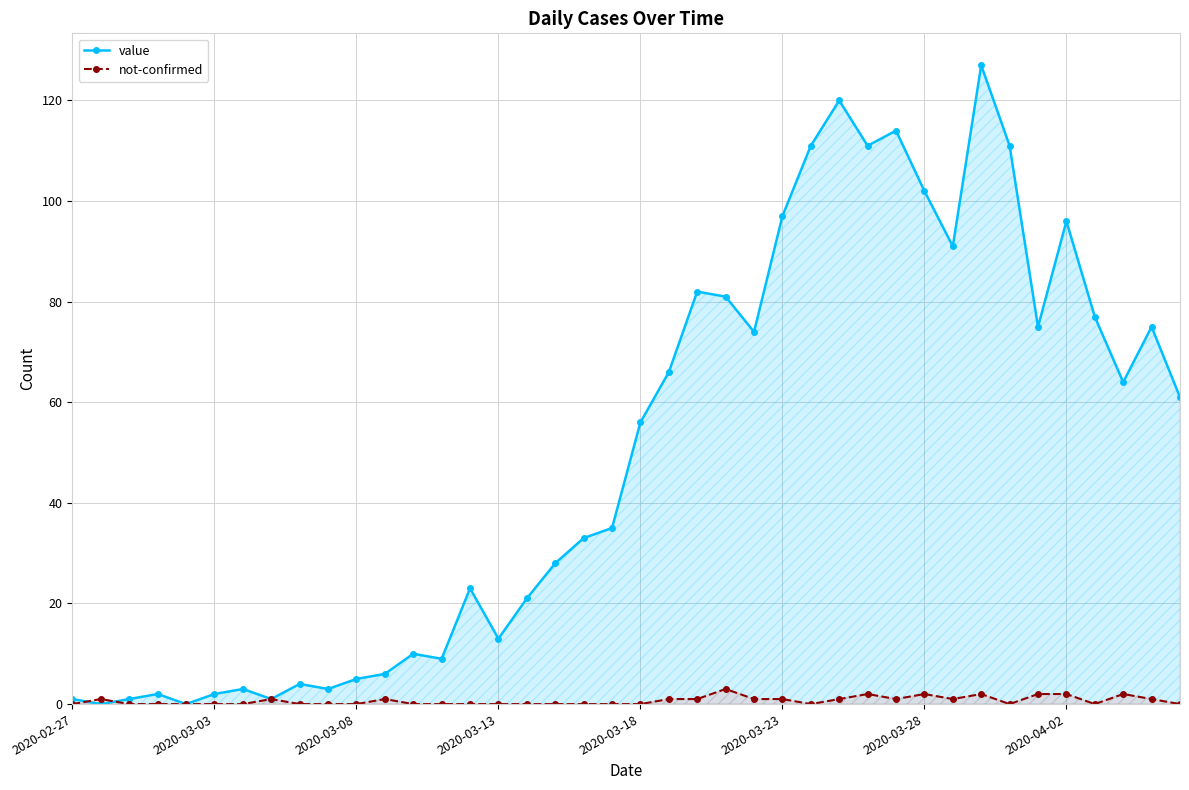

What is the sum of the not-confirmed values at 2020-04-02 and 2020-03-03?

2